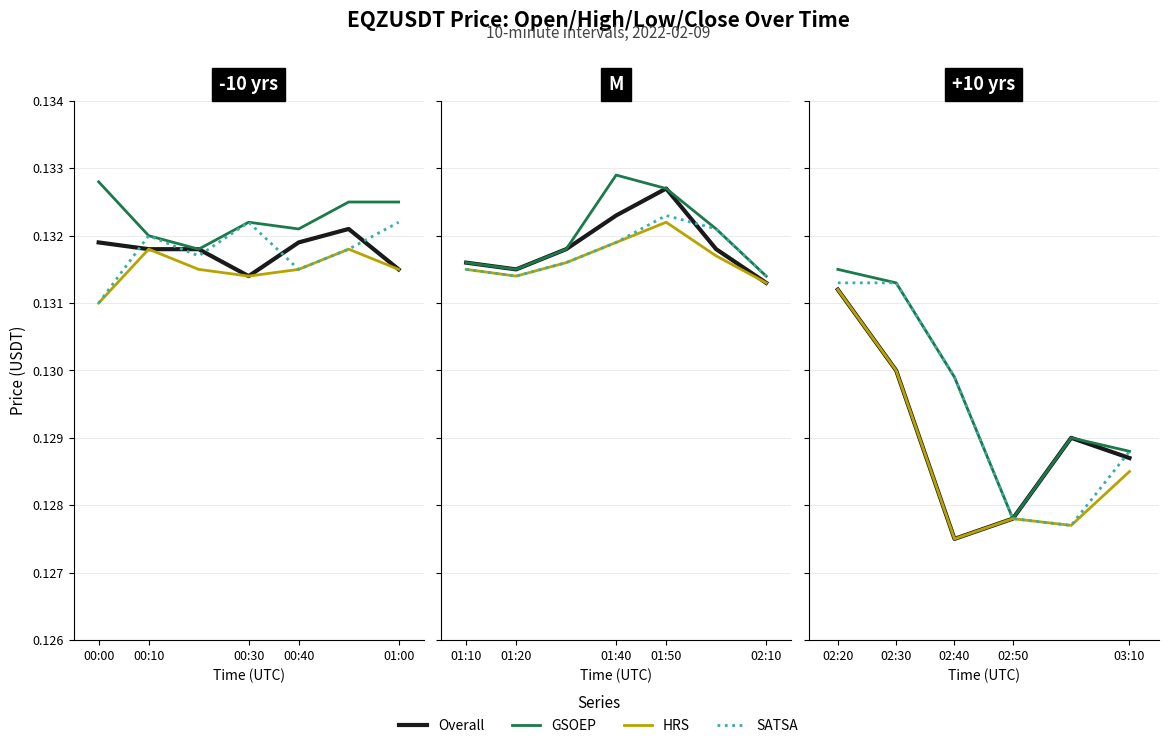

At how many categories does at least one series exceed 0?

6